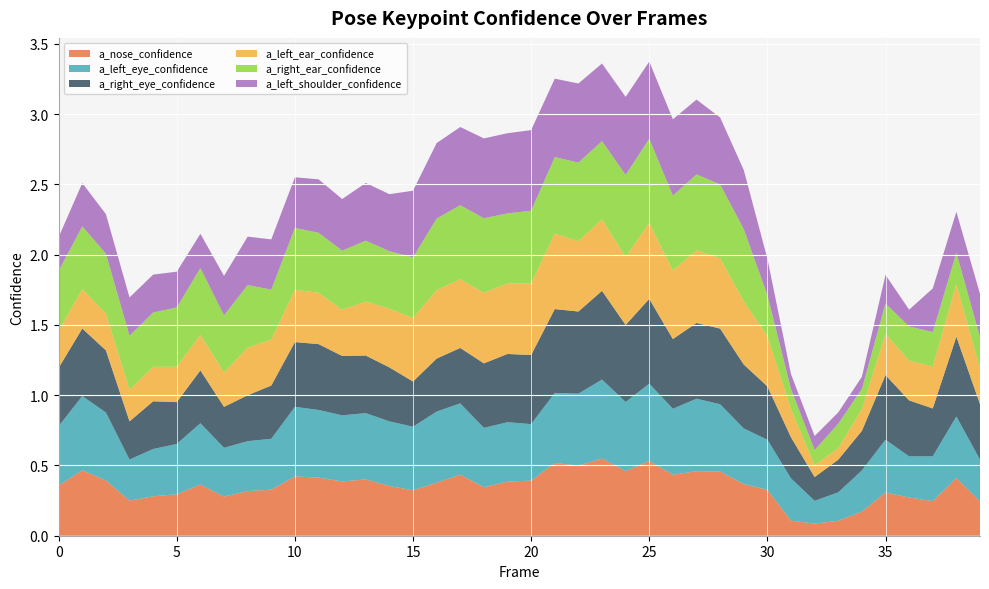

Reading right to left, what are all the values shown in this chart?

a_nose_confidence: 0.2	0.4	0.2	0.3	0.3	0.2	0.1	0.1	0.1	0.3	0.4	0.5	0.5	0.4	0.5	0.5	0.5	0.5	0.5	0.4	0.4	0.3	0.4	0.4	0.3	0.4	0.4	0.4	0.4	0.4	0.3	0.3	0.3	0.4	0.3	0.3	0.2	0.4	0.5	0.4
a_left_eye_confidence: 0.3	0.4	0.3	0.3	0.4	0.3	0.2	0.2	0.3	0.4	0.4	0.5	0.5	0.5	0.6	0.5	0.6	0.5	0.5	0.4	0.4	0.4	0.5	0.5	0.5	0.5	0.5	0.5	0.5	0.5	0.4	0.4	0.3	0.4	0.4	0.3	0.3	0.5	0.5	0.4
a_right_eye_confidence: 0.4	0.6	0.3	0.4	0.5	0.3	0.2	0.2	0.3	0.4	0.5	0.5	0.5	0.5	0.6	0.5	0.6	0.6	0.6	0.5	0.5	0.5	0.4	0.4	0.3	0.4	0.4	0.4	0.5	0.5	0.4	0.3	0.3	0.4	0.3	0.3	0.3	0.4	0.5	0.4
a_left_ear_confidence: 0.3	0.4	0.3	0.3	0.3	0.2	0.1	0.1	0.2	0.4	0.4	0.5	0.5	0.5	0.5	0.5	0.5	0.5	0.5	0.5	0.5	0.5	0.5	0.5	0.5	0.4	0.4	0.3	0.4	0.4	0.3	0.3	0.2	0.3	0.3	0.2	0.2	0.3	0.3	0.3
a_right_ear_confidence: 0.2	0.2	0.2	0.2	0.2	0.1	0.2	0.1	0.1	0.3	0.5	0.5	0.5	0.5	0.6	0.6	0.6	0.6	0.5	0.5	0.5	0.5	0.5	0.5	0.4	0.4	0.4	0.4	0.4	0.4	0.4	0.4	0.4	0.5	0.4	0.4	0.4	0.4	0.4	0.4
a_left_shoulder_confidence: 0.3	0.3	0.3	0.1	0.2	0.1	0.1	0.1	0.1	0.3	0.4	0.5	0.5	0.5	0.5	0.6	0.6	0.6	0.6	0.6	0.6	0.6	0.6	0.5	0.5	0.4	0.4	0.4	0.4	0.4	0.4	0.3	0.3	0.2	0.3	0.3	0.3	0.3	0.3	0.2